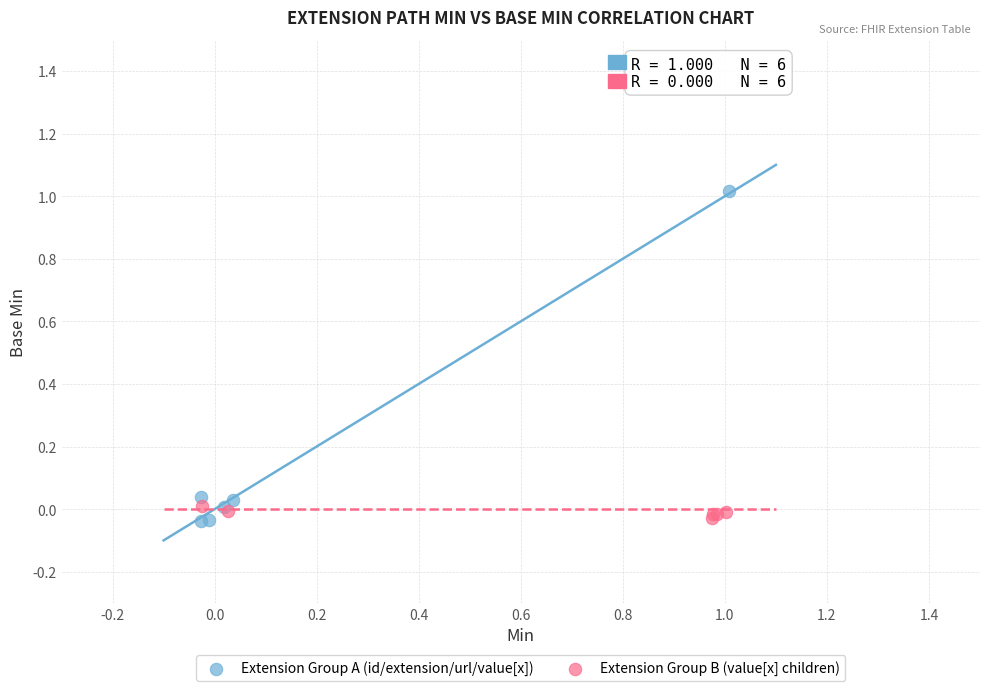

Which series has the largest Y range (max minus min)?

Extension Group A (id/extension/url/value[x])